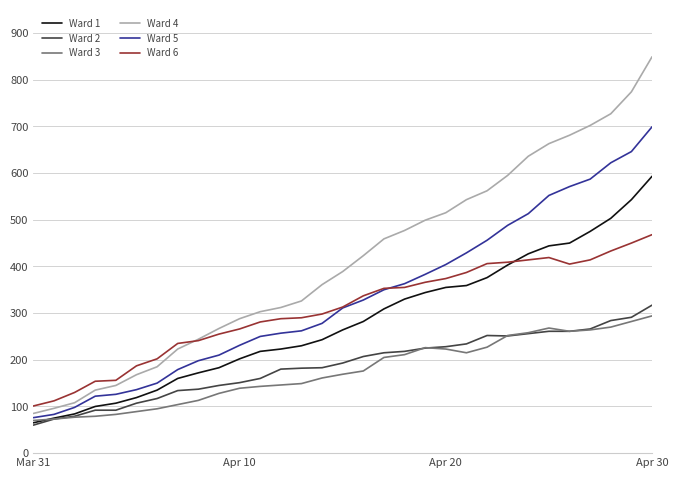

True or false: Ward 4 and Ward 2 cross at least once.

False